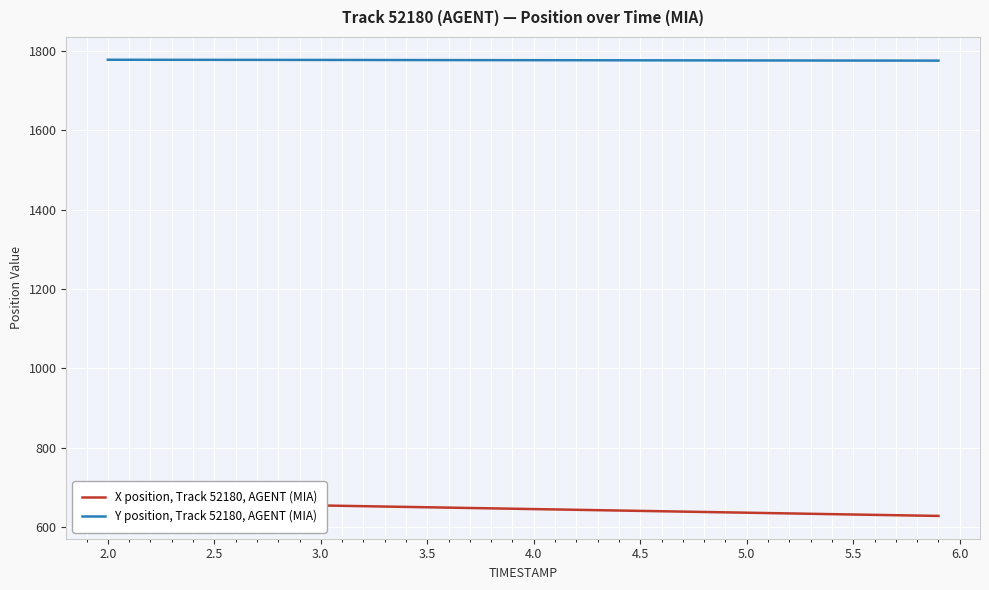

List the series in order of their overall mean, highest first.

Y position, Track 52180, AGENT (MIA), X position, Track 52180, AGENT (MIA)